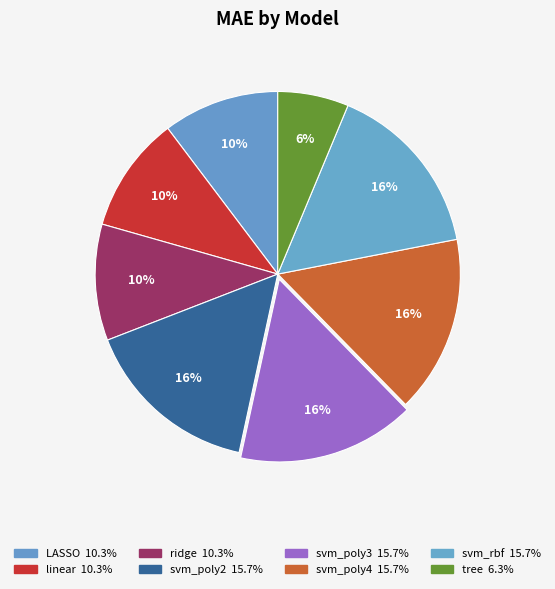

What percentage is NOT represented by linear?

89.7%